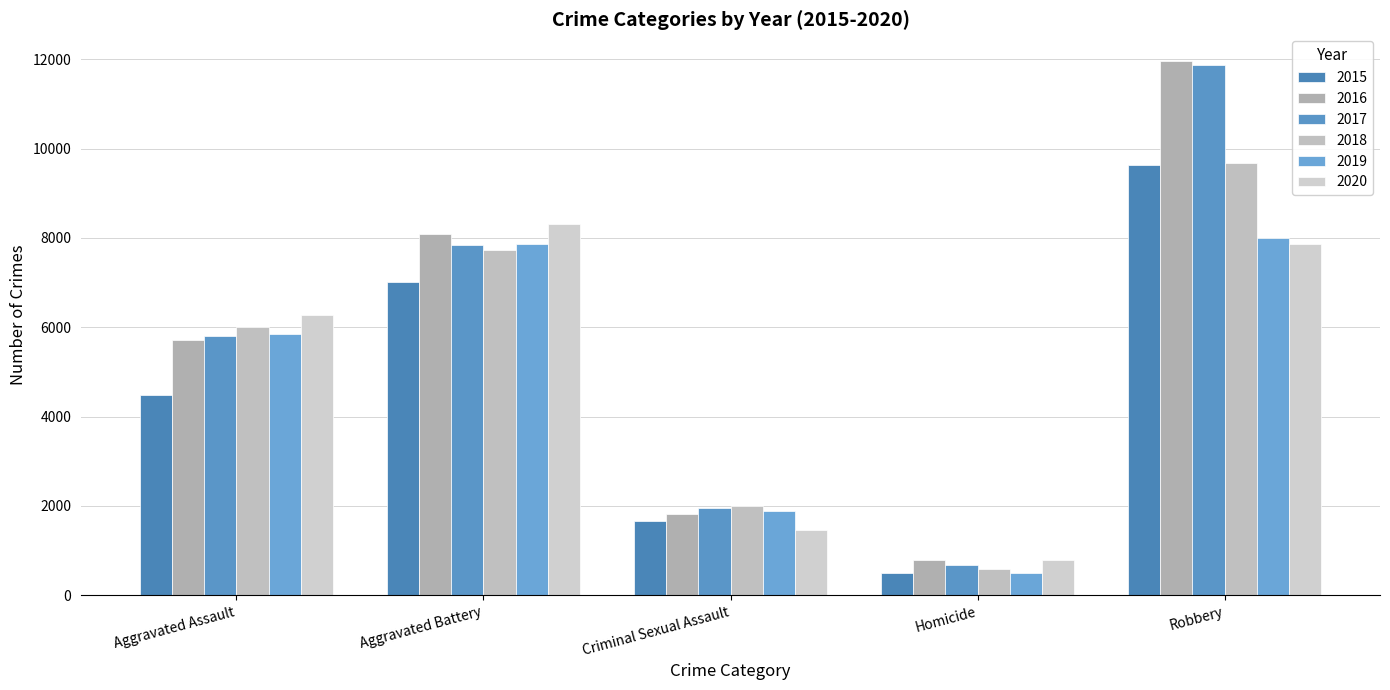

How many groups of bars are there?

5